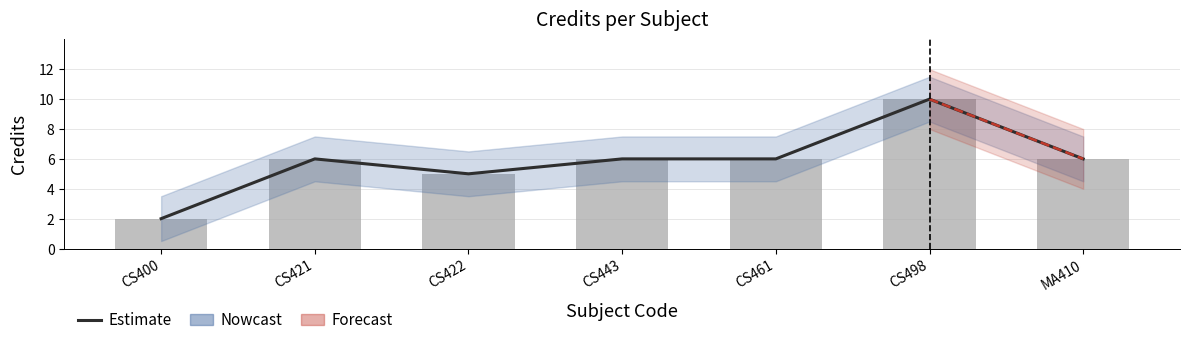

What is the ratio of the value at CS498 to the value at MA410?

1.7